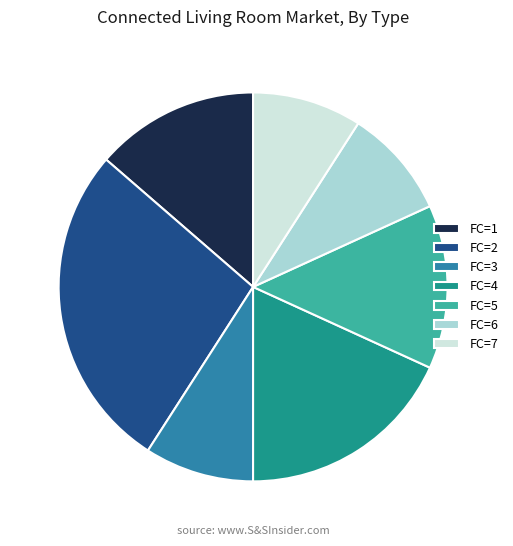

Is FC=1 the majority of the pie?

No